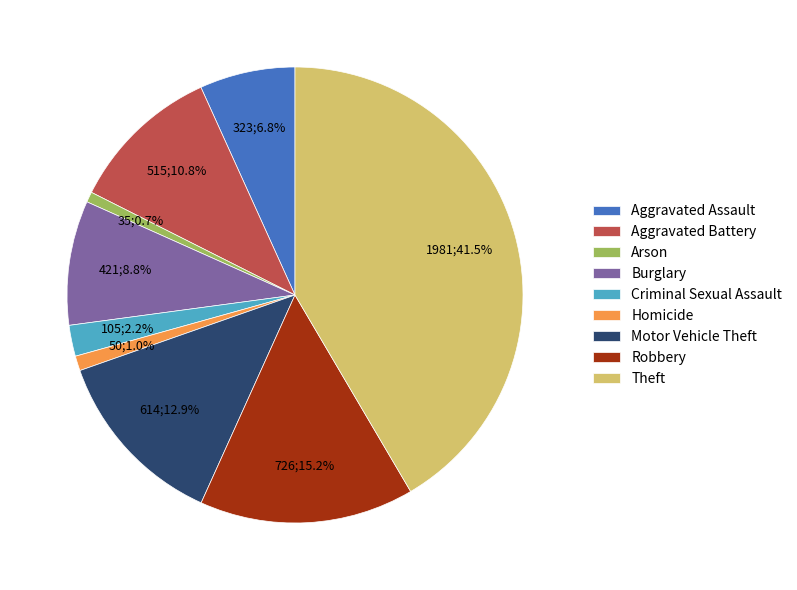

Count the number of slices in the pie.

9